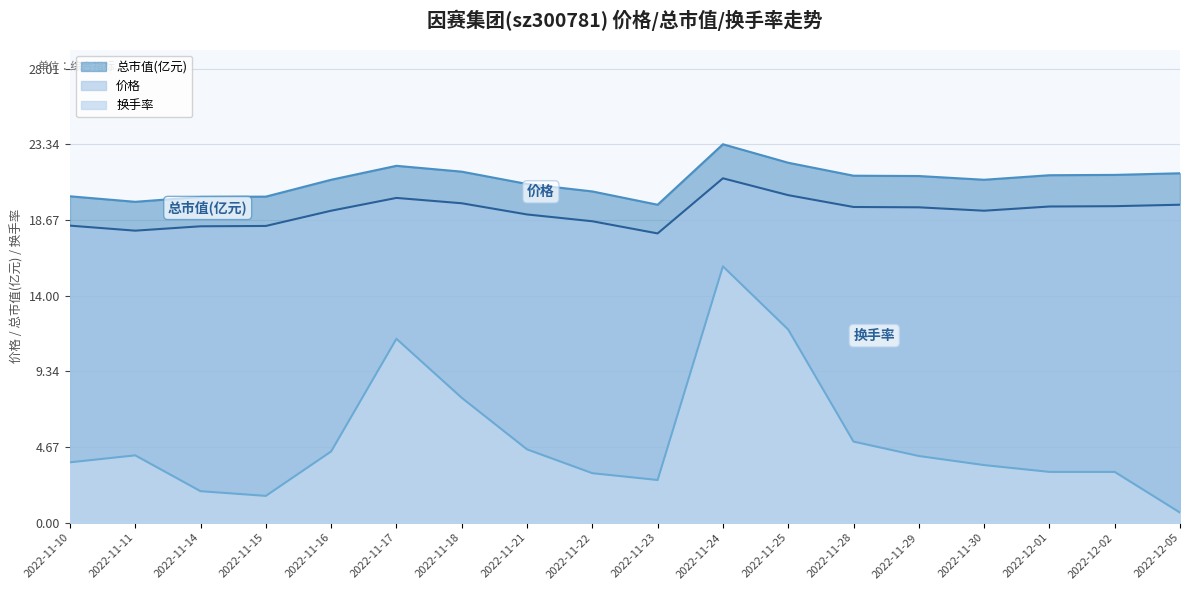

Rank the series by their maximum value, from highest to lowest.

总市值(亿元), 价格, 换手率